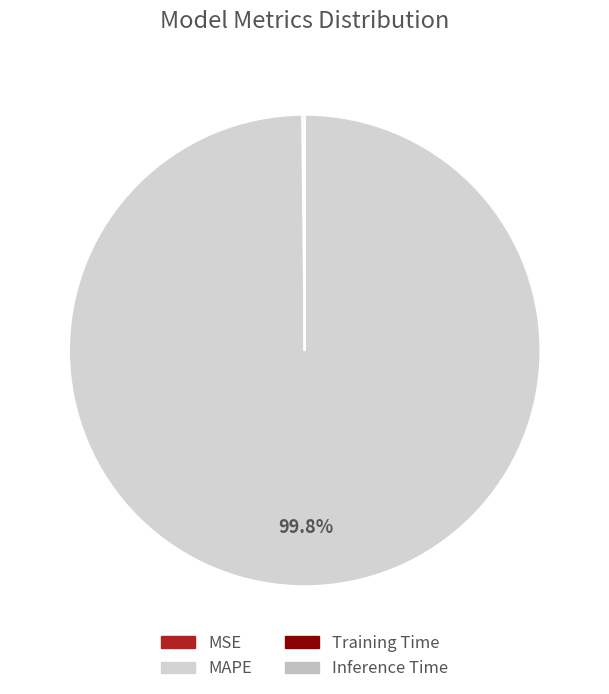

What is the smallest slice in the pie chart?

Inference Time